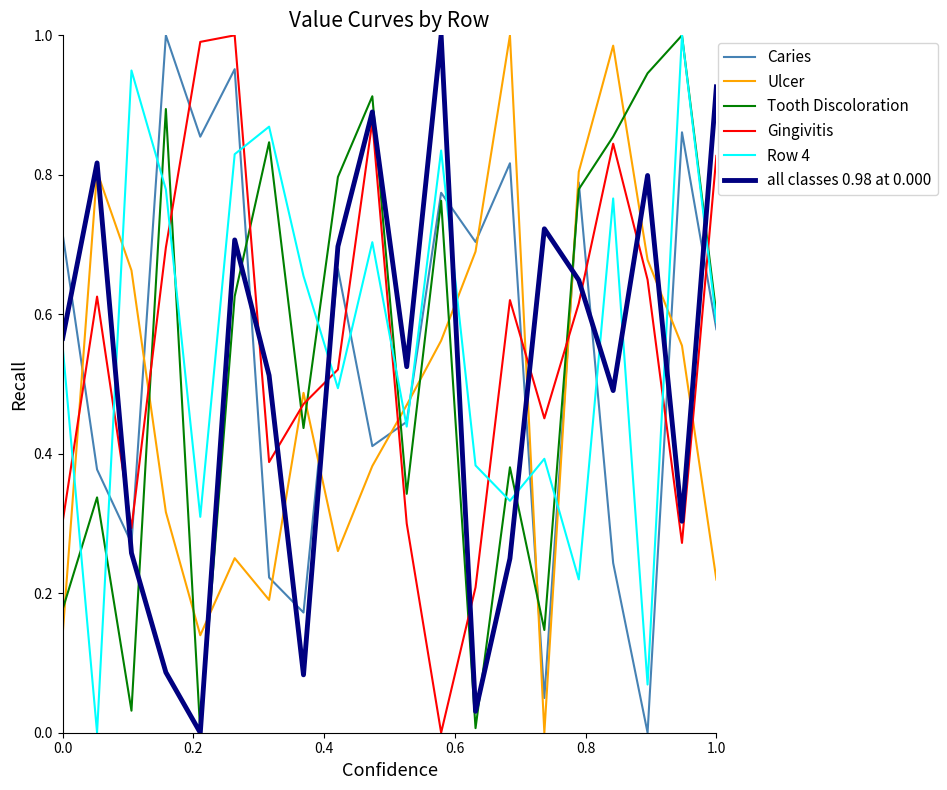

True or false: all classes 0.98 at 0.000 and Caries cross at least once.

True